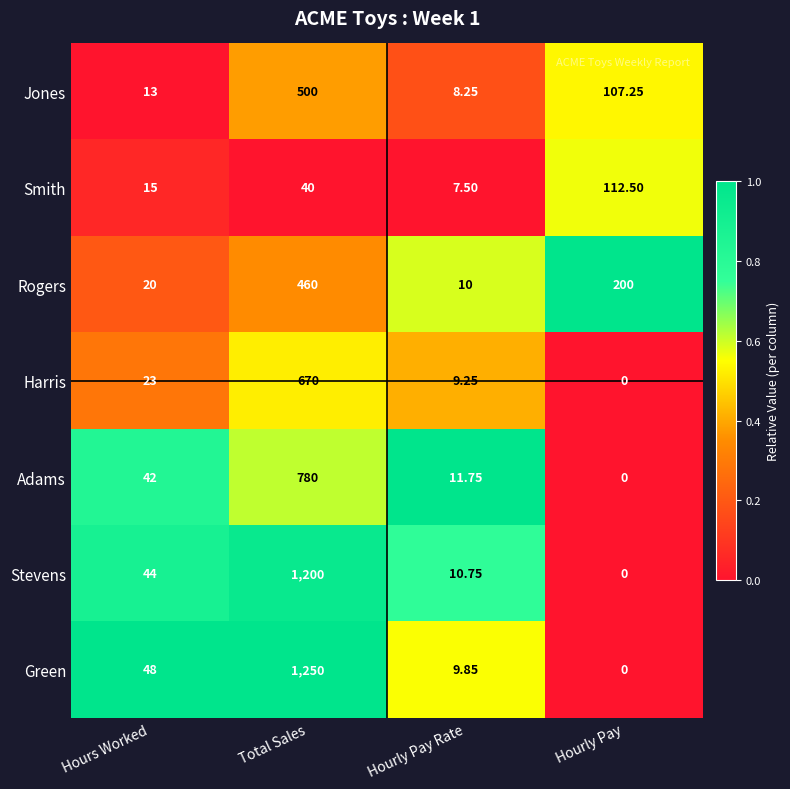

List the series in order of their peak value, highest first.

Green, Stevens, Adams, Harris, Jones, Rogers, Smith